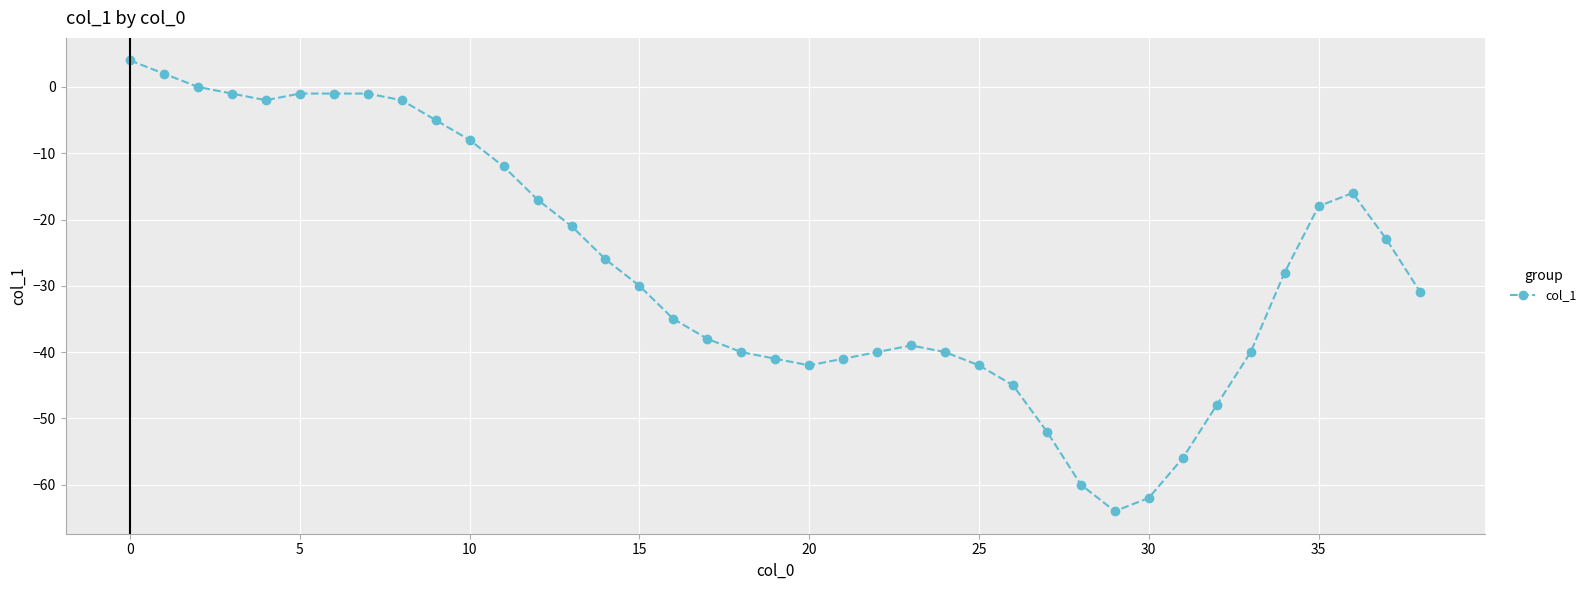

What is the difference between the second highest and minimum values?

66